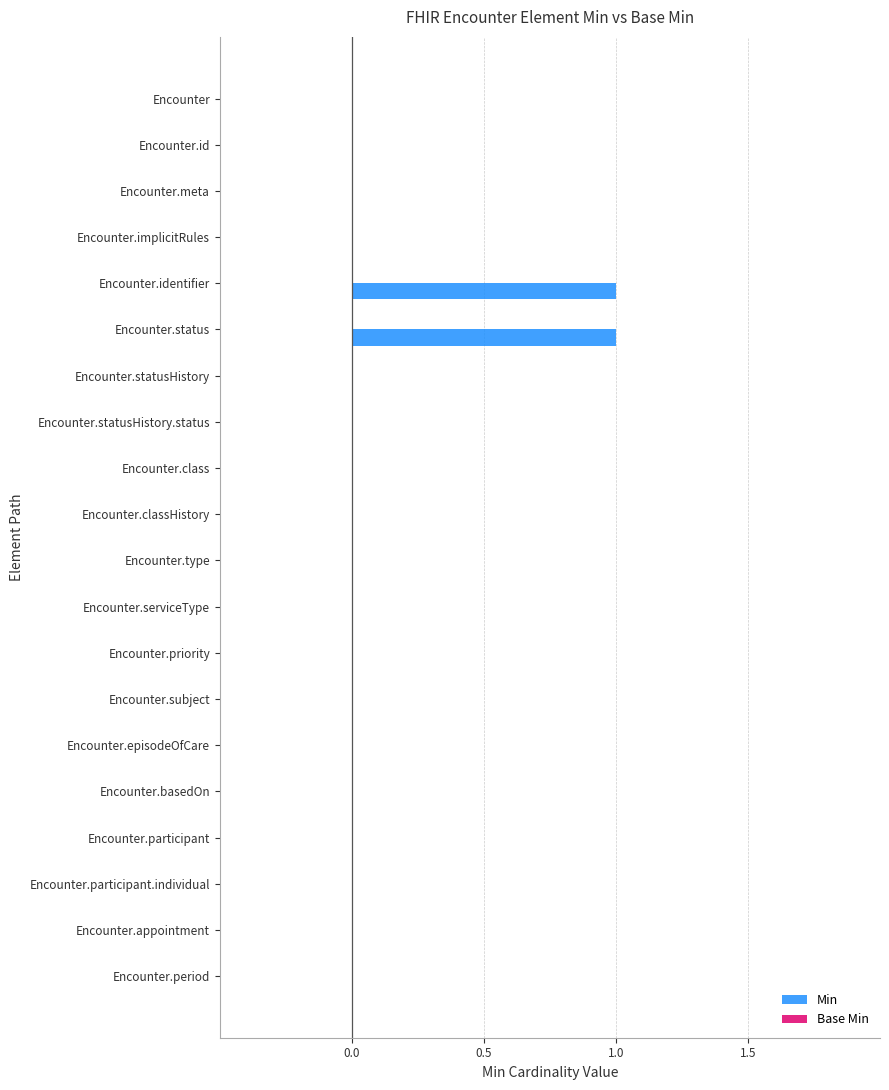

What is the change in value from Encounter.meta to Encounter.status?

+1